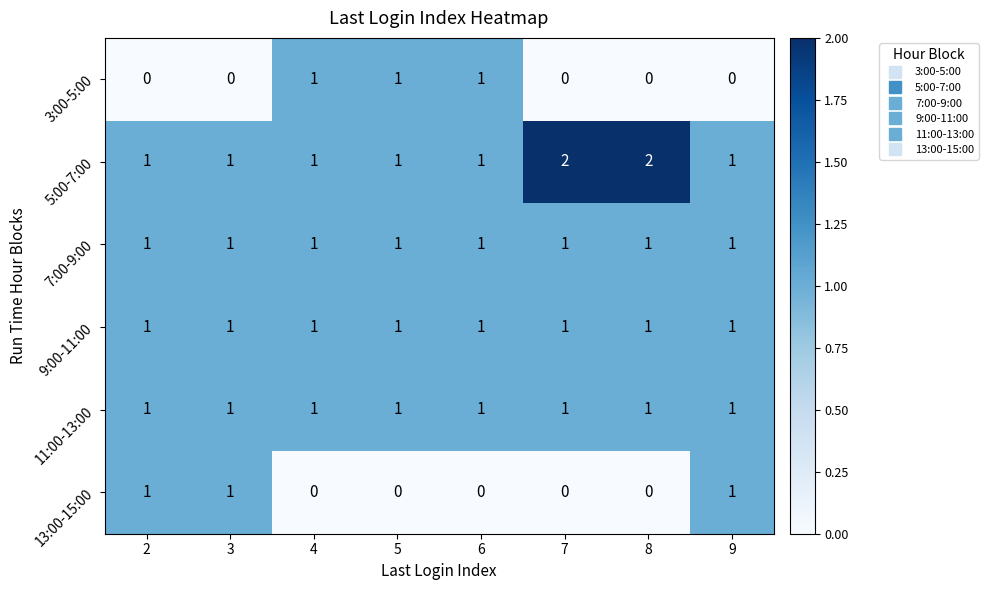

True or false: 5:00-7:00 has a value of 1 at 4.

True